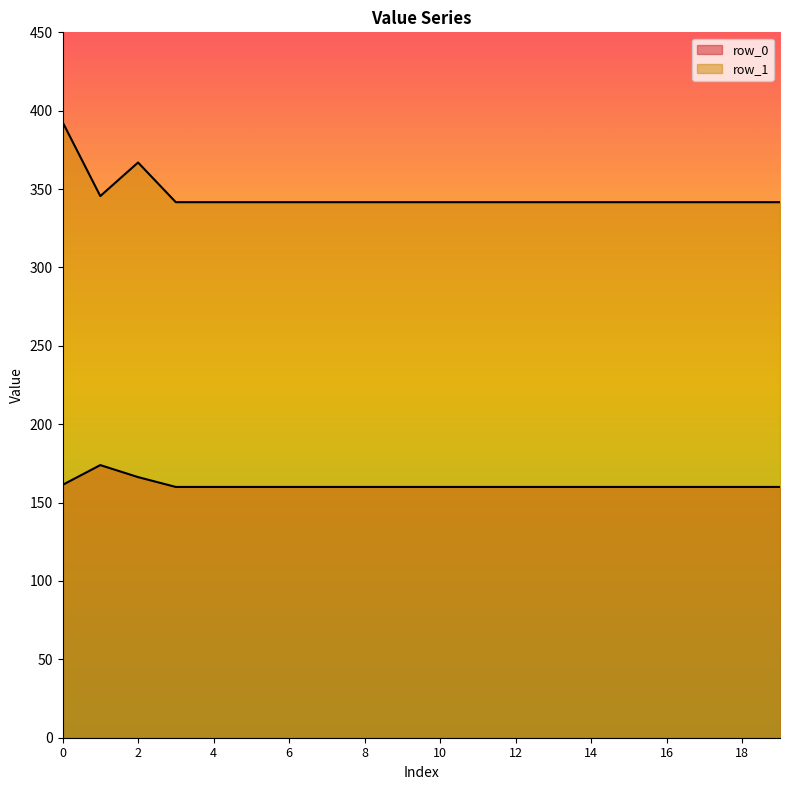

True or false: row_0 and row_1 intersect in this chart.

False